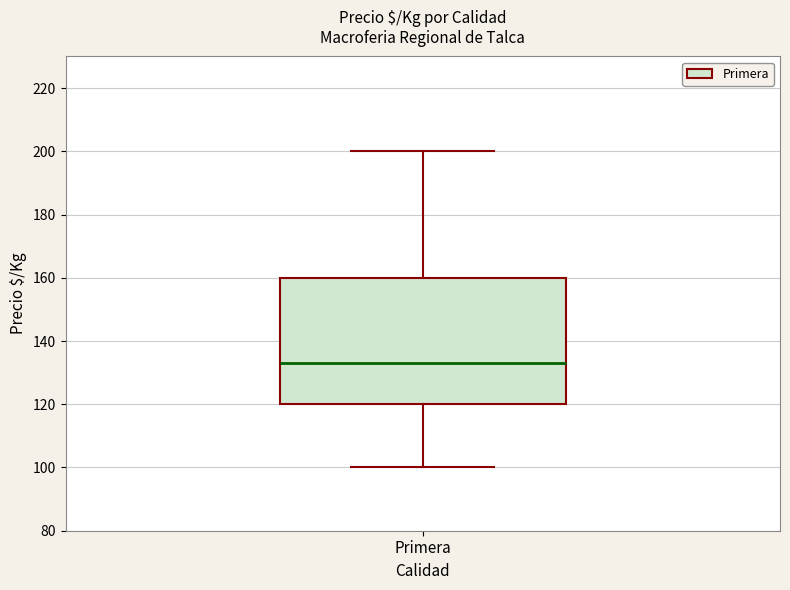

Where is the lower edge of the box for Primera on the y-axis? The values are not printed on the chart, so give them approximately, as read against the axis.

120